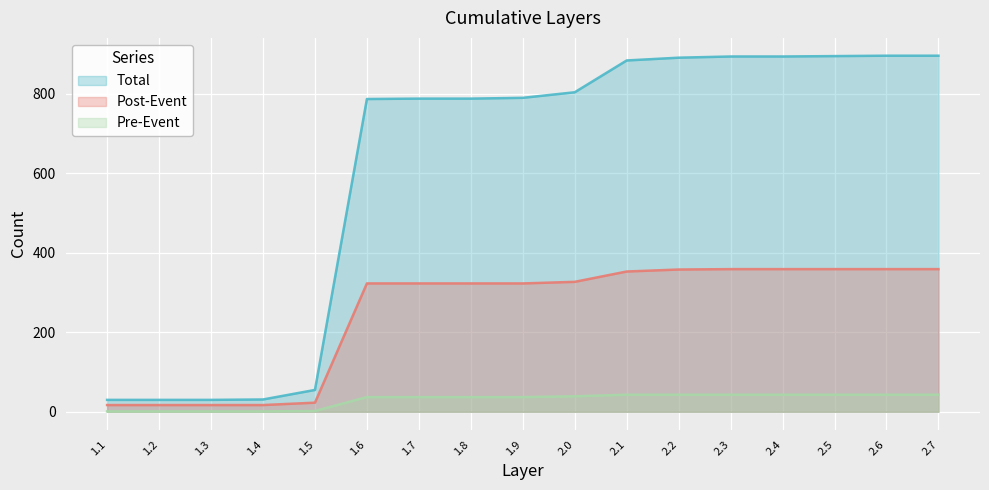

At which label does Pre-Event reach its minimum?

1.1